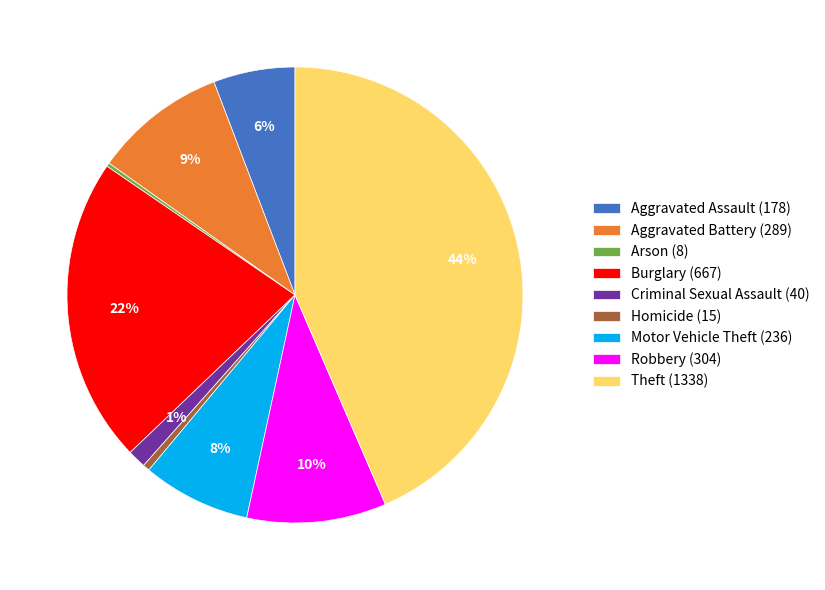

What percentage is the Robbery (304) slice, to the nearest percent?

10%